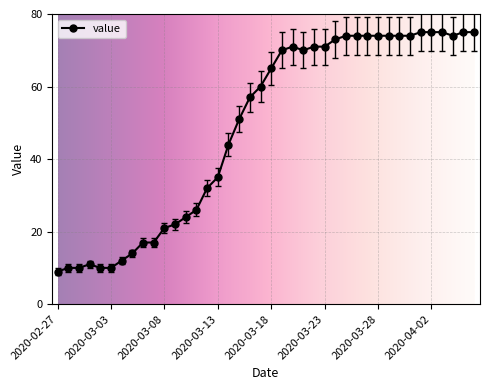

What is the sum of all values?

1950